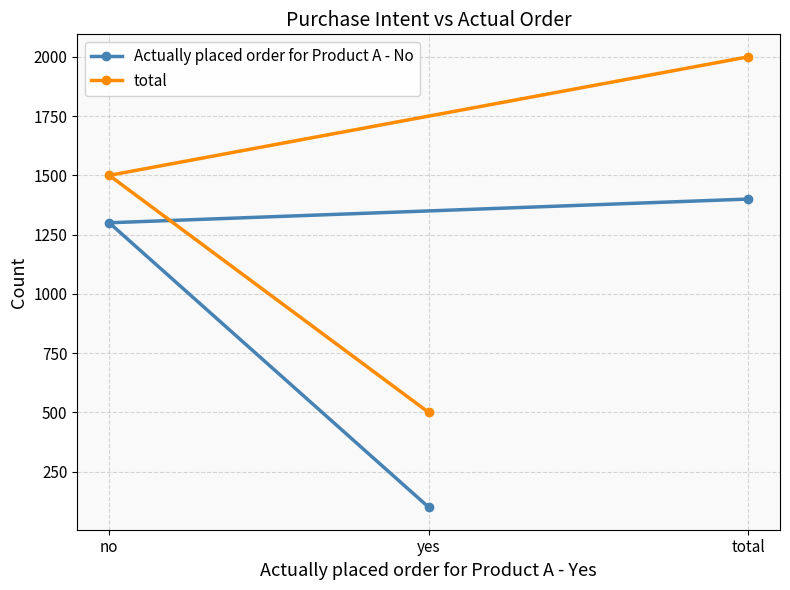

Count the total values in the range 500 to 2000.

3